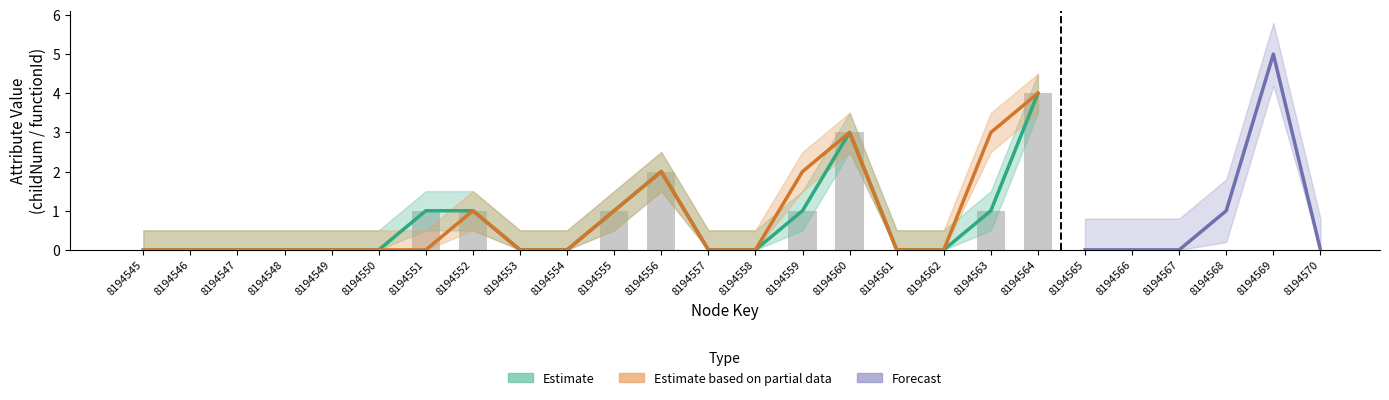

Does the chart contain any negative values?

No